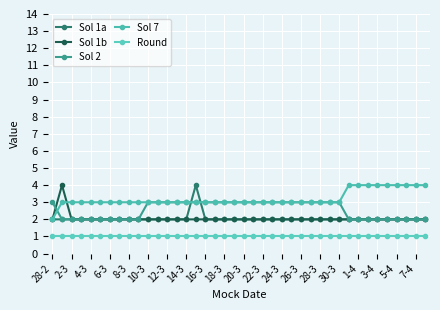

Where is Sol 2 nearest to the value 2?

2-3